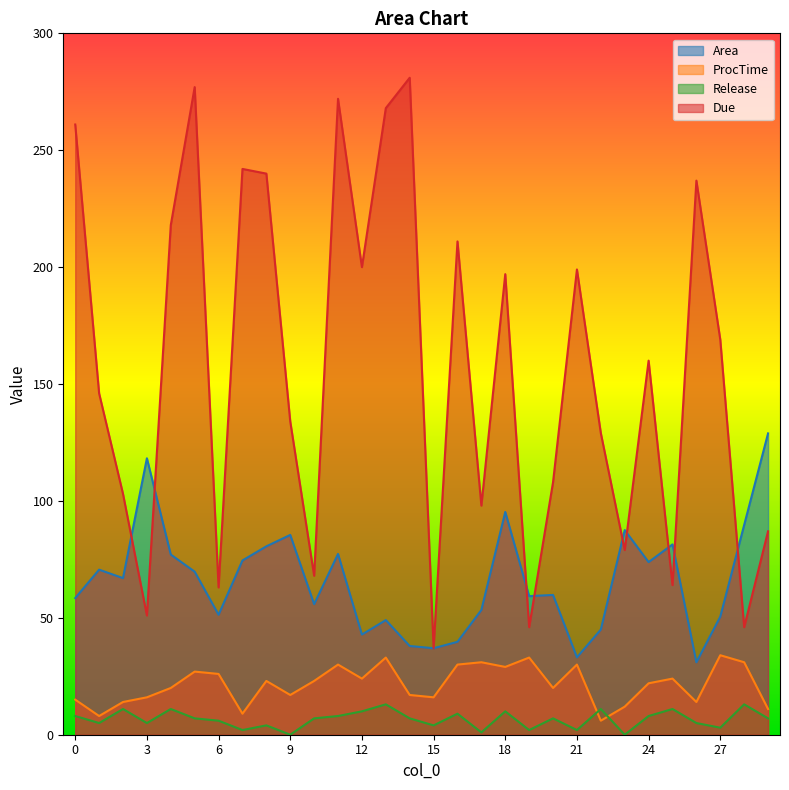

What are all the series names shown in the legend?

Area, ProcTime, Release, Due